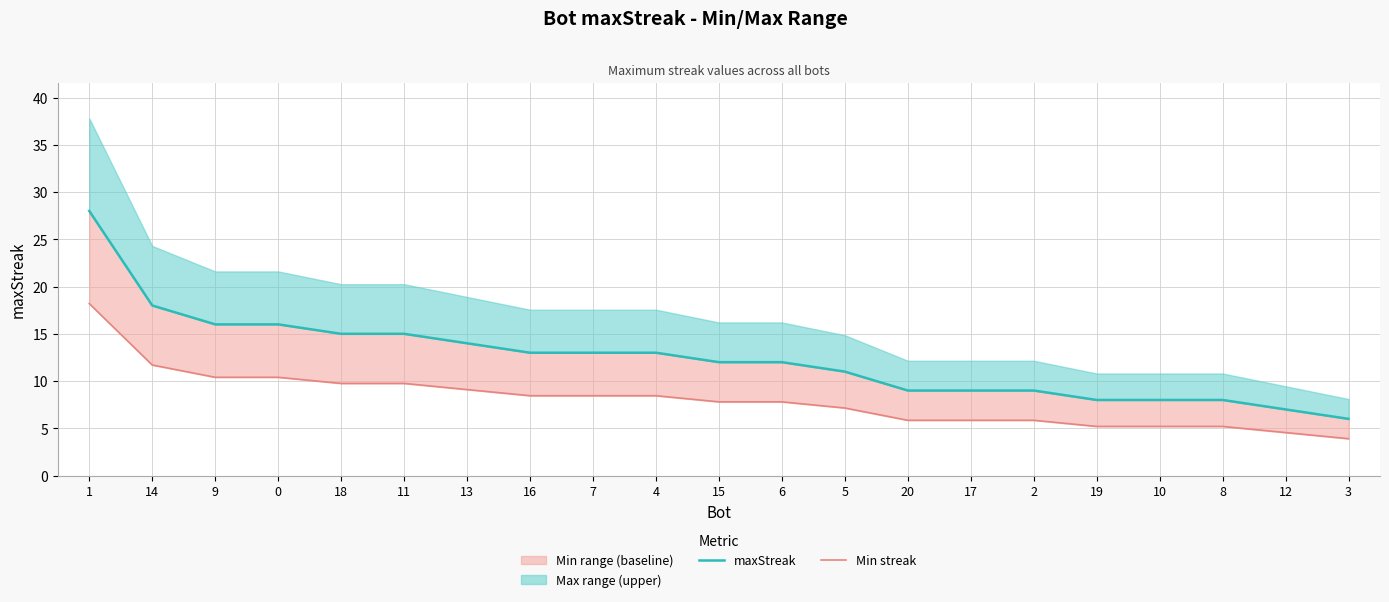

What is the total value across all series at 11?

24.8